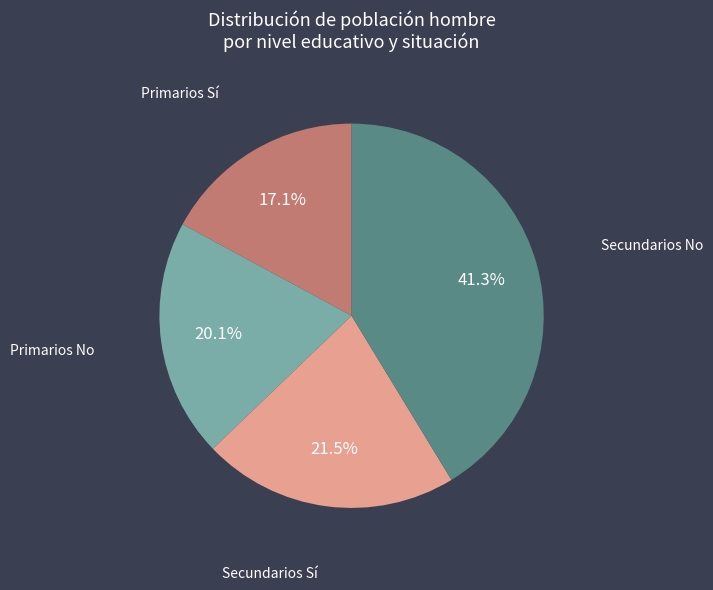

Is there a majority slice in this chart?

No